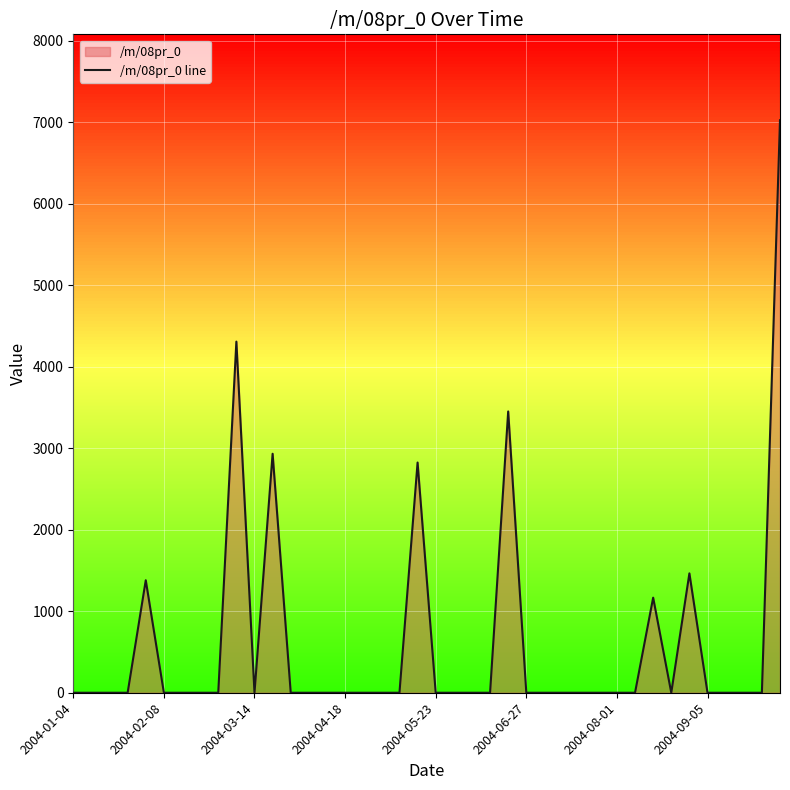

Where is the data nearest to the value 3513?

24